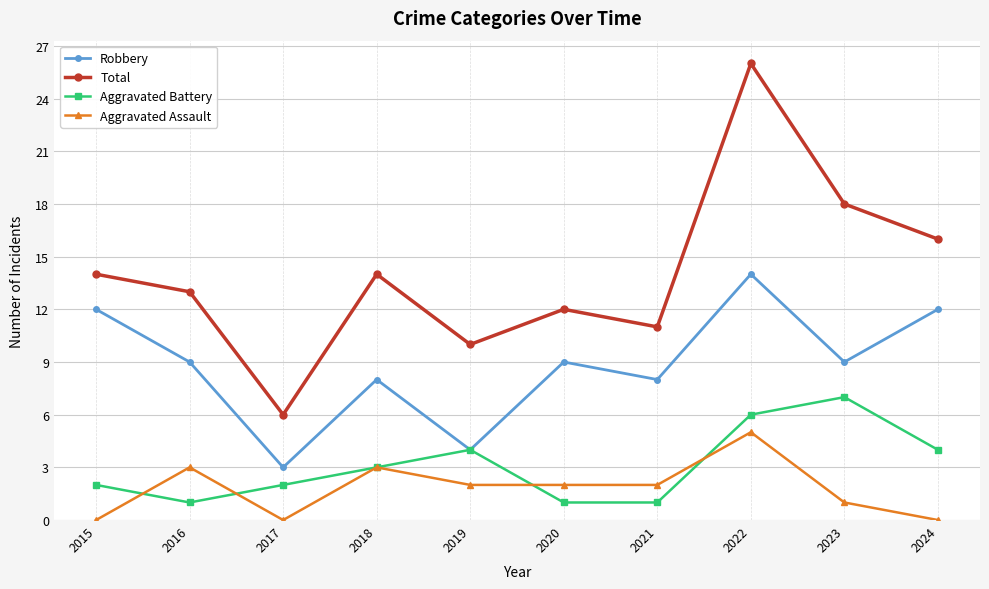

List the series in order of their peak value, lowest first.

Aggravated Assault, Aggravated Battery, Robbery, Total